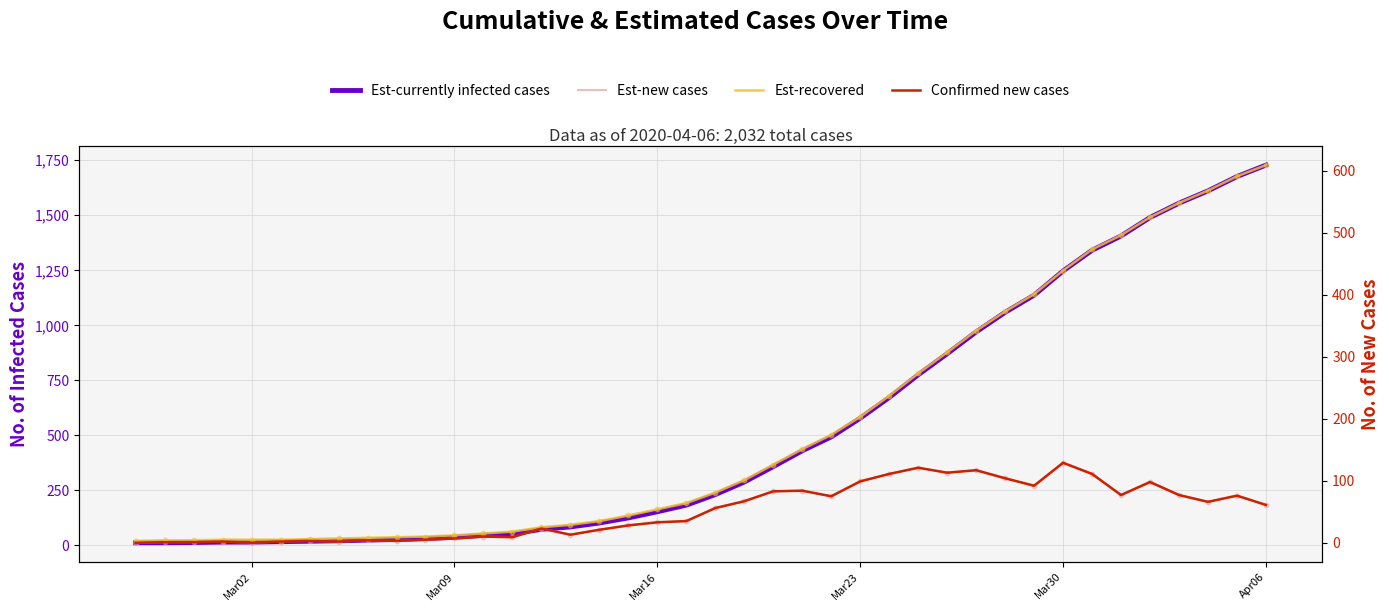

At how many categories does at least one series exceed 497?

15